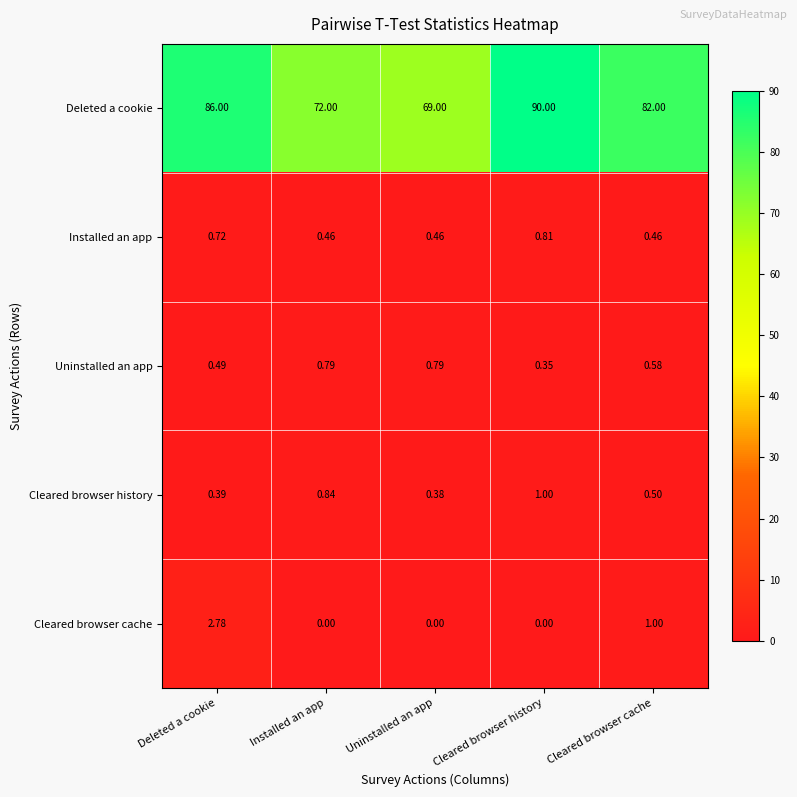

At how many categories does at least one series exceed 81?

3